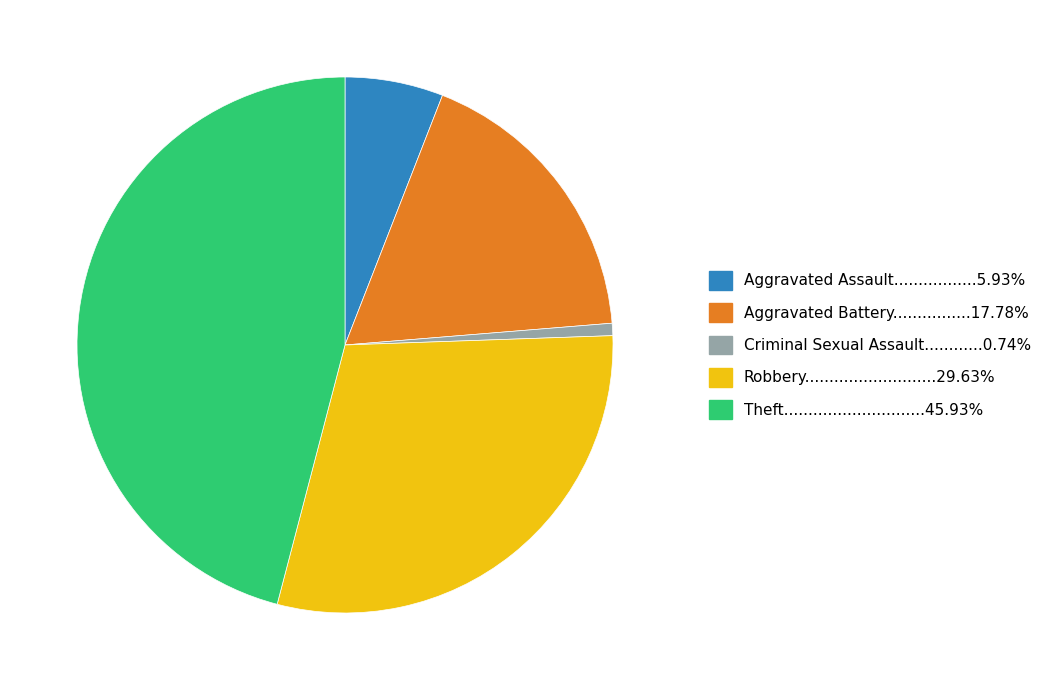

Does any single category account for the majority?

No